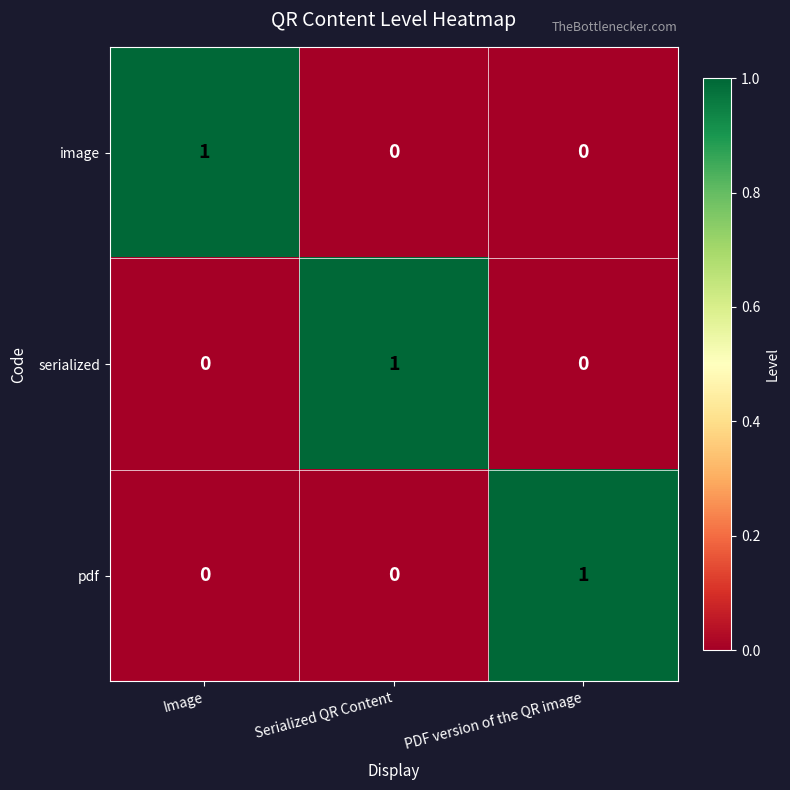

Reading right to left, what are all the values shown in this chart?

image: PDF version of the QR image=0	Serialized QR Content=0	Image=1
serialized: PDF version of the QR image=0	Serialized QR Content=1	Image=0
pdf: PDF version of the QR image=1	Serialized QR Content=0	Image=0